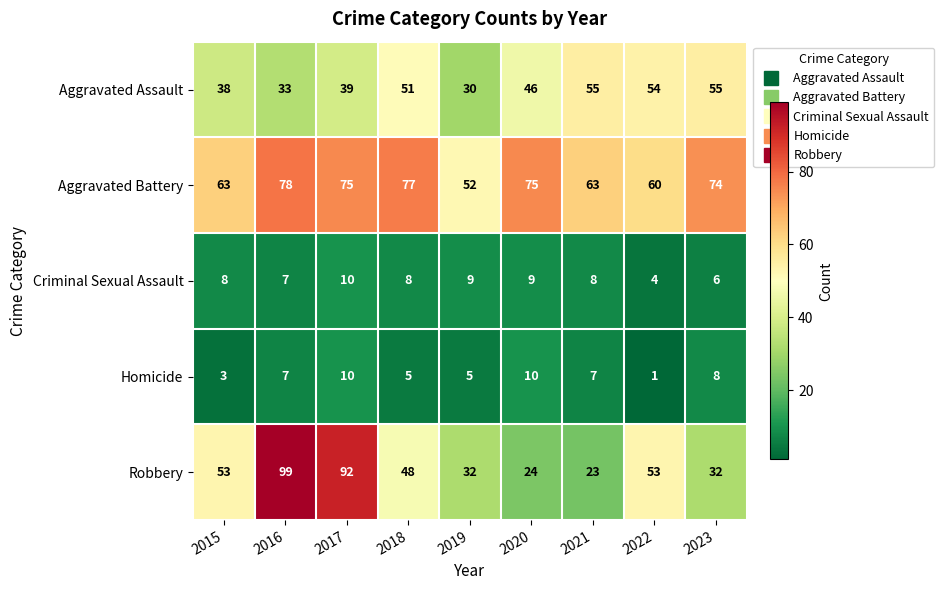

At which label is Aggravated Assault closest to 42?

2017